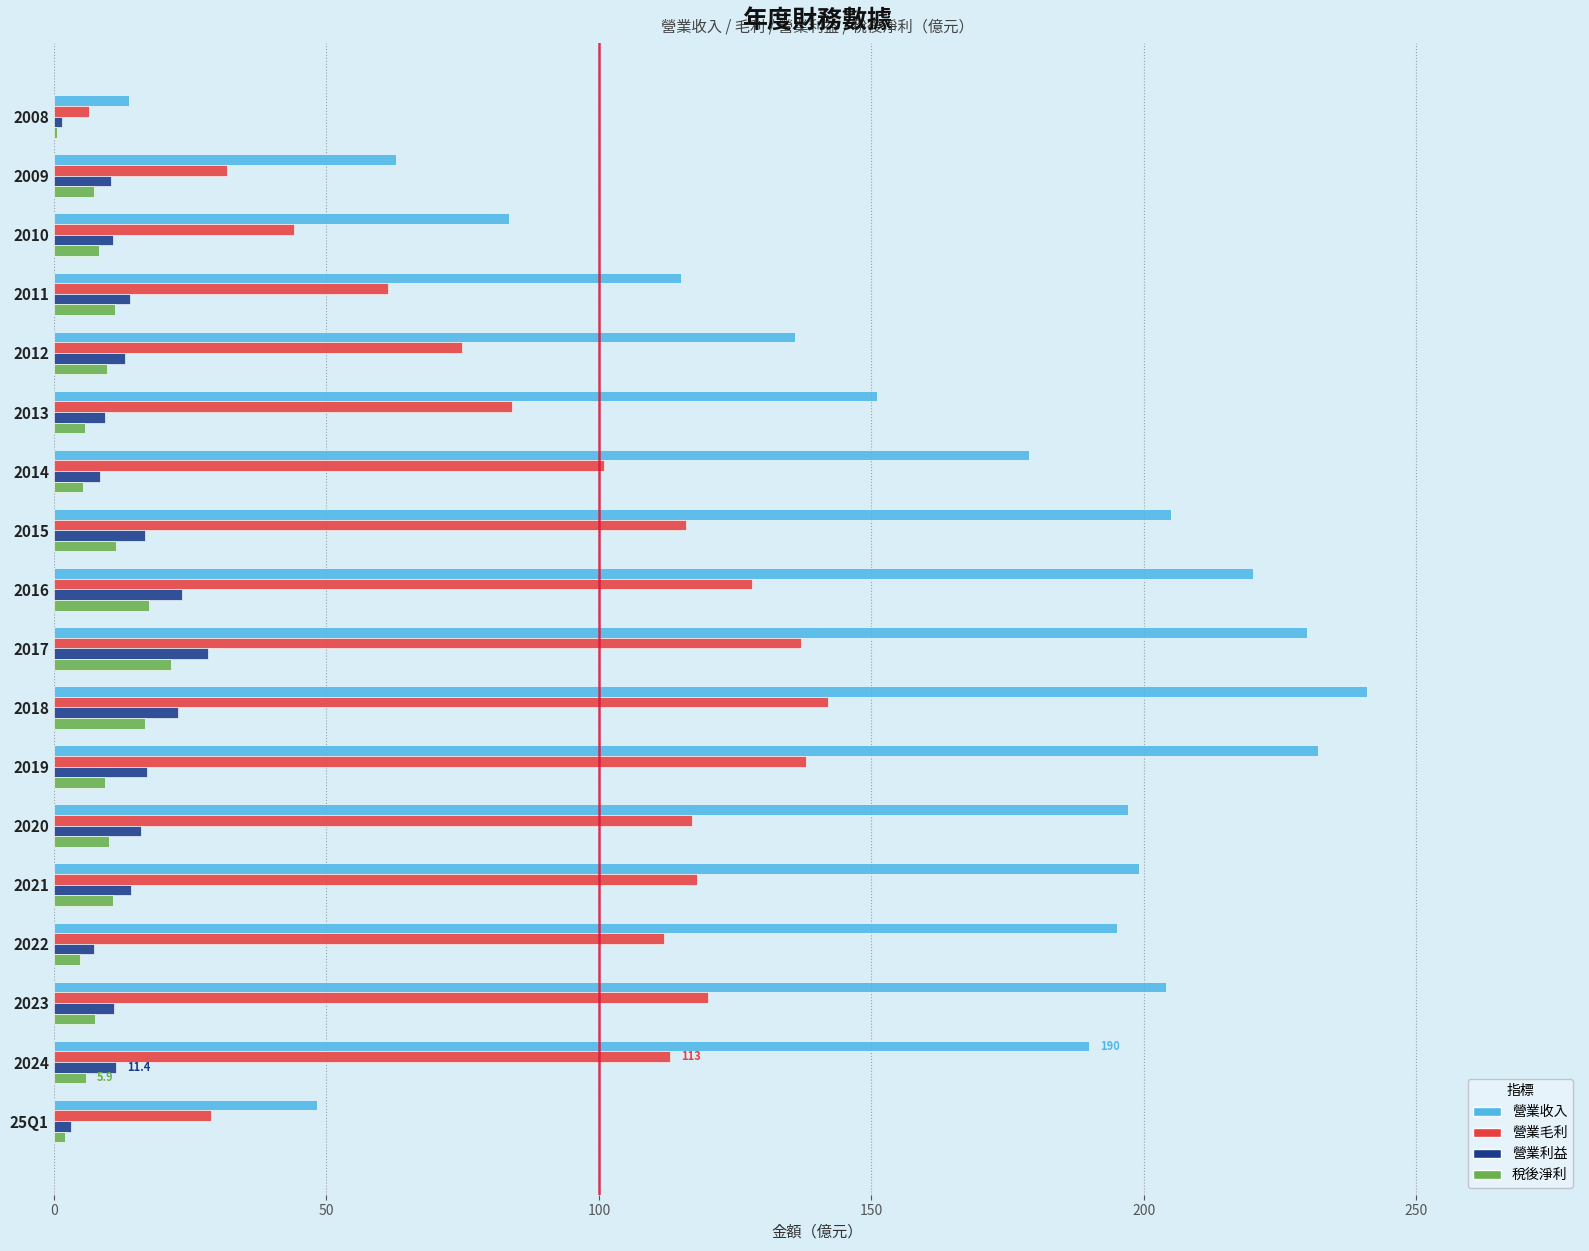

Count the number of categories in the chart.

18